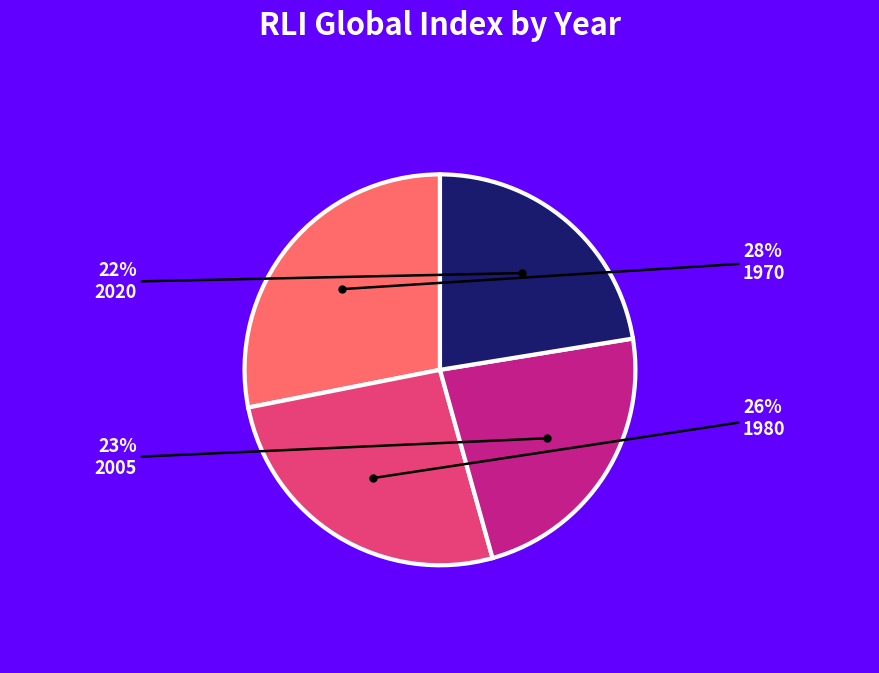

How many slices are in this pie chart?

4